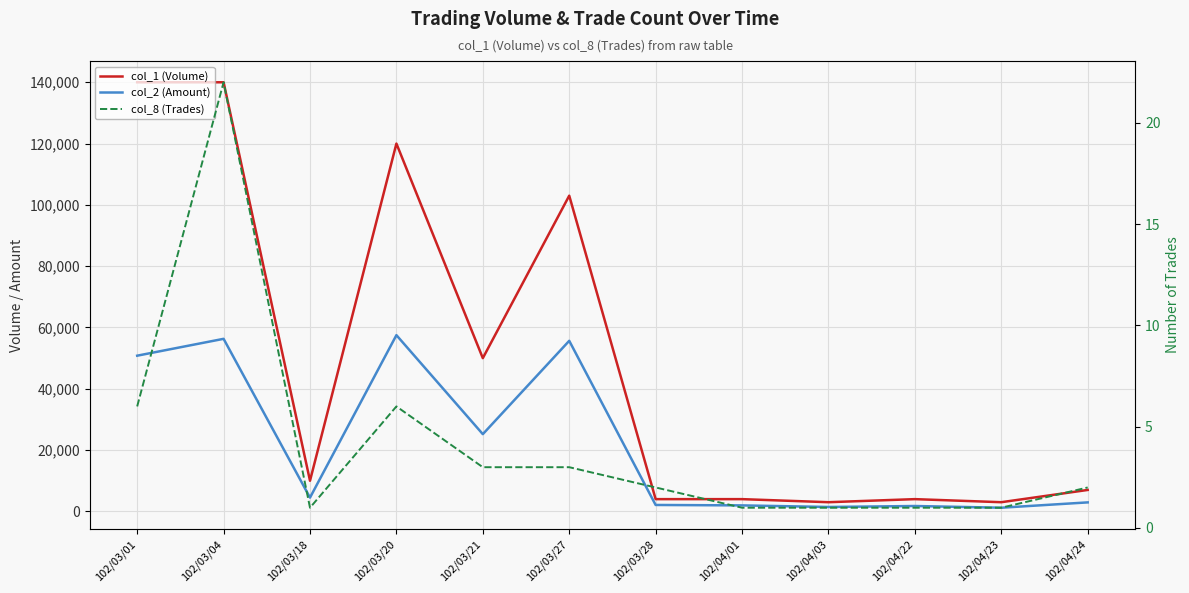

True or false: col_8 (Trades) and col_1 (Volume) intersect in this chart.

False